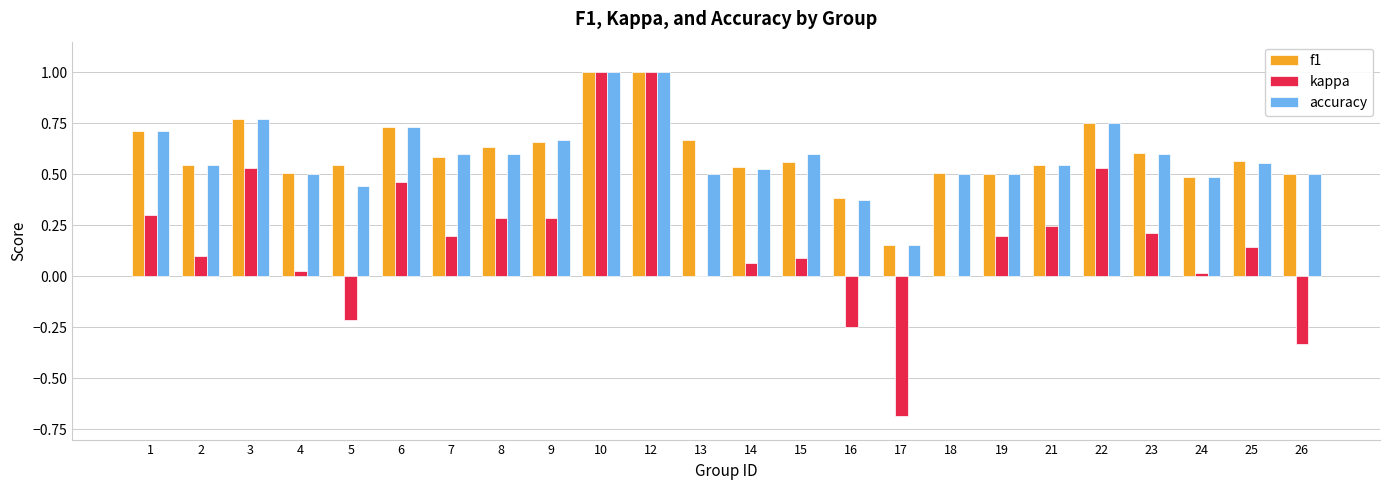

How many groups of bars are there?

24